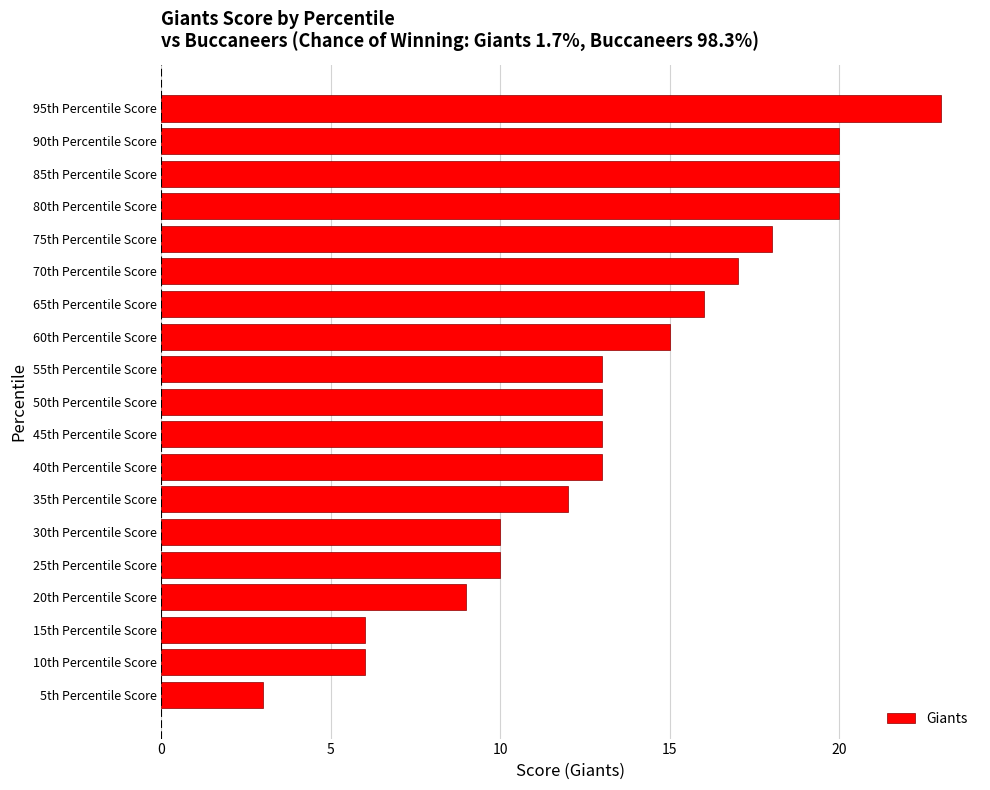

What is the sum of the values at 80th Percentile Score and 95th Percentile Score?

43